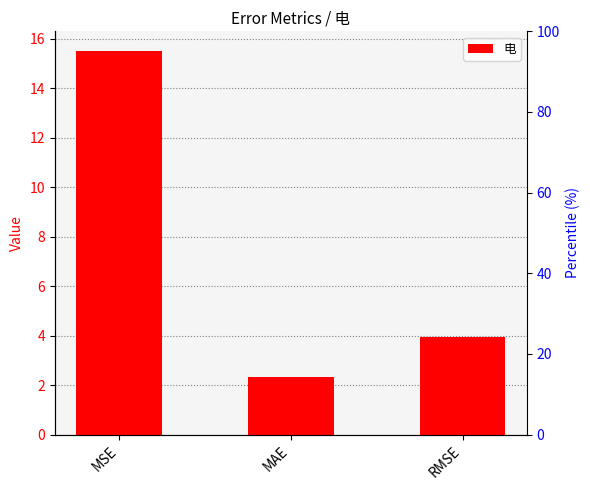

The chart shows a value of 3.9 at RMSE. True or false?

True